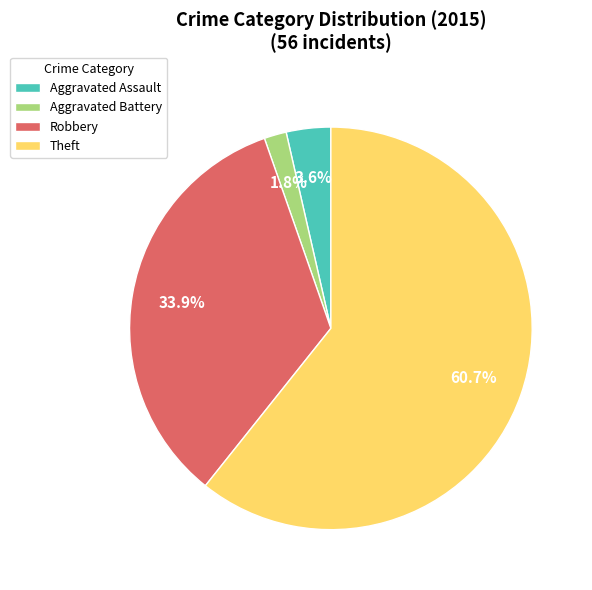

Count the number of slices in the pie.

4